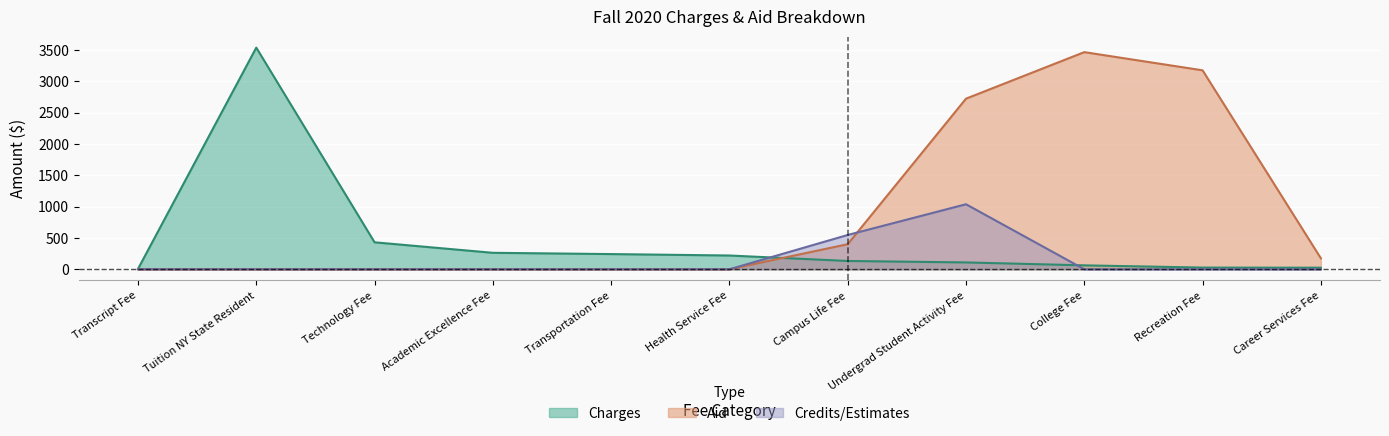

What is the difference between the highest and lowest values at Campus Life Fee?

414.5